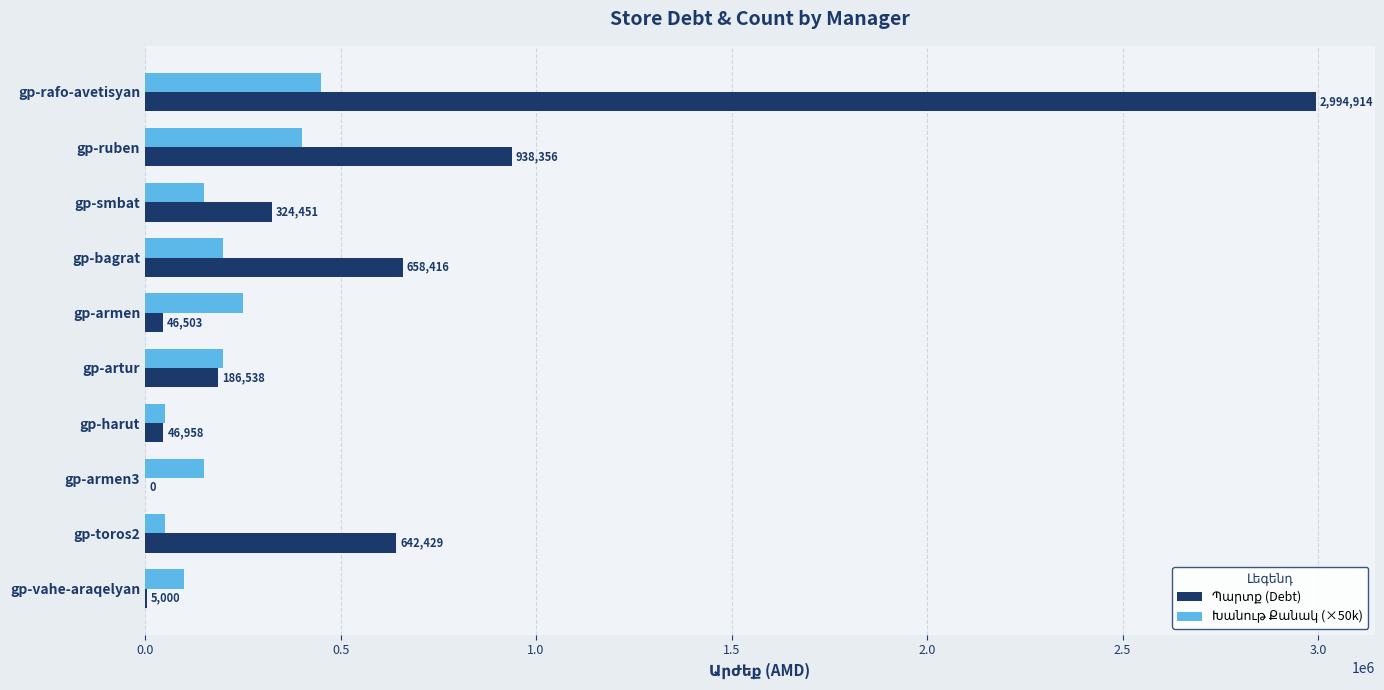

At which category is the sum across all series the highest?

gp-rafo-avetisyan